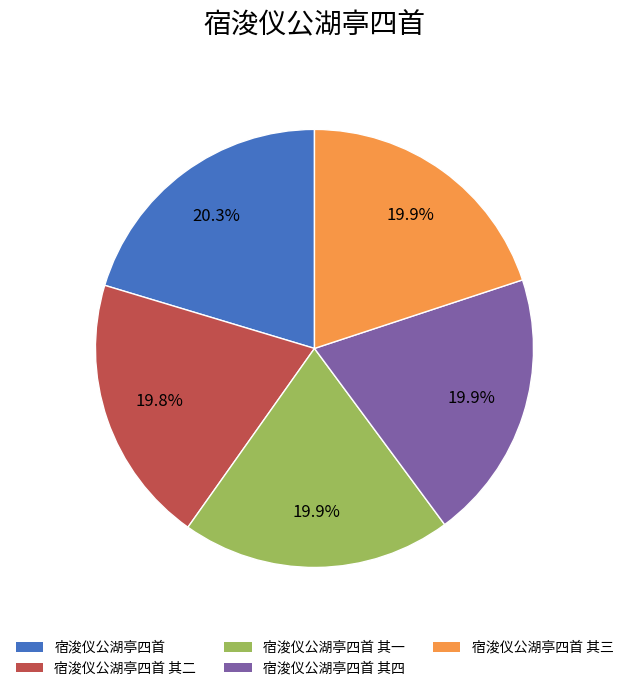

What is the ratio of the value at 宿浚仪公湖亭四首 其二 to the value at 宿浚仪公湖亭四首?

1.0